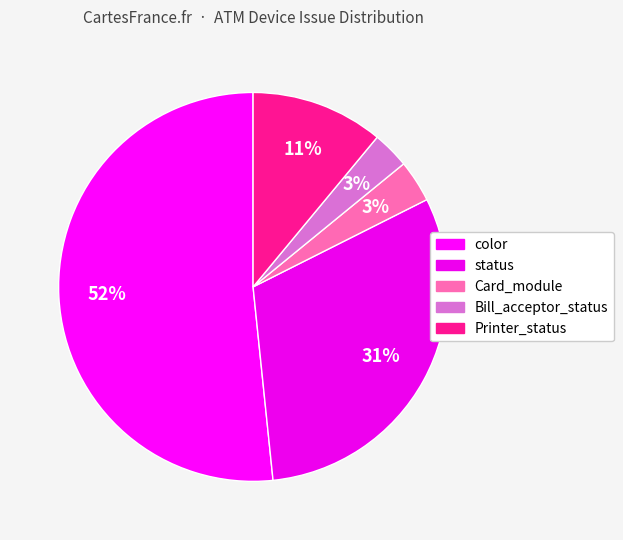

To the nearest percent, what is the difference between the largest and smallest slice percentages?

50%